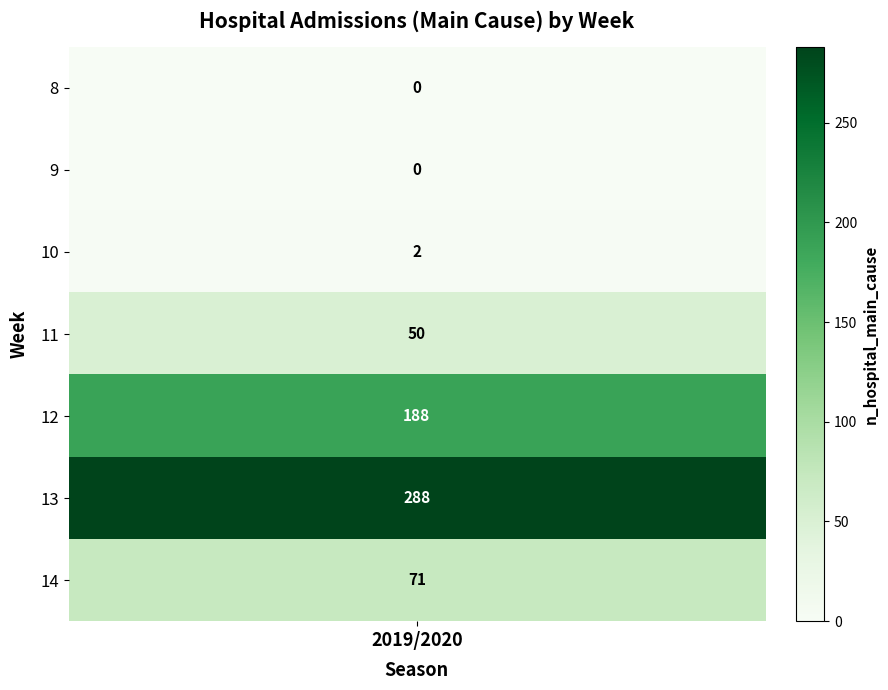

What is the difference between the maximum and minimum values in the 2019/2020 series?

288